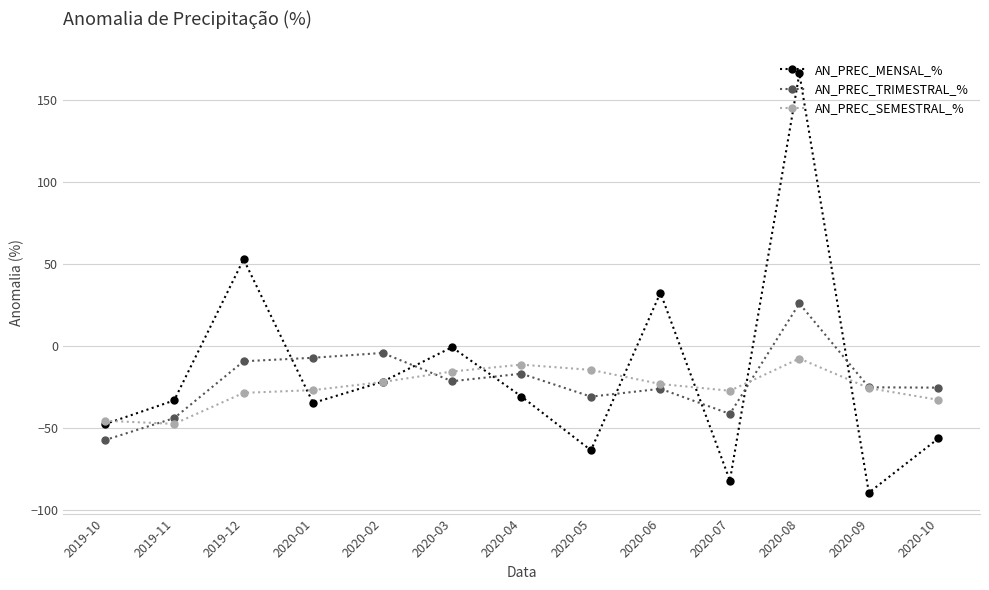

Which series has the widest spread of values?

AN_PREC_MENSAL_%